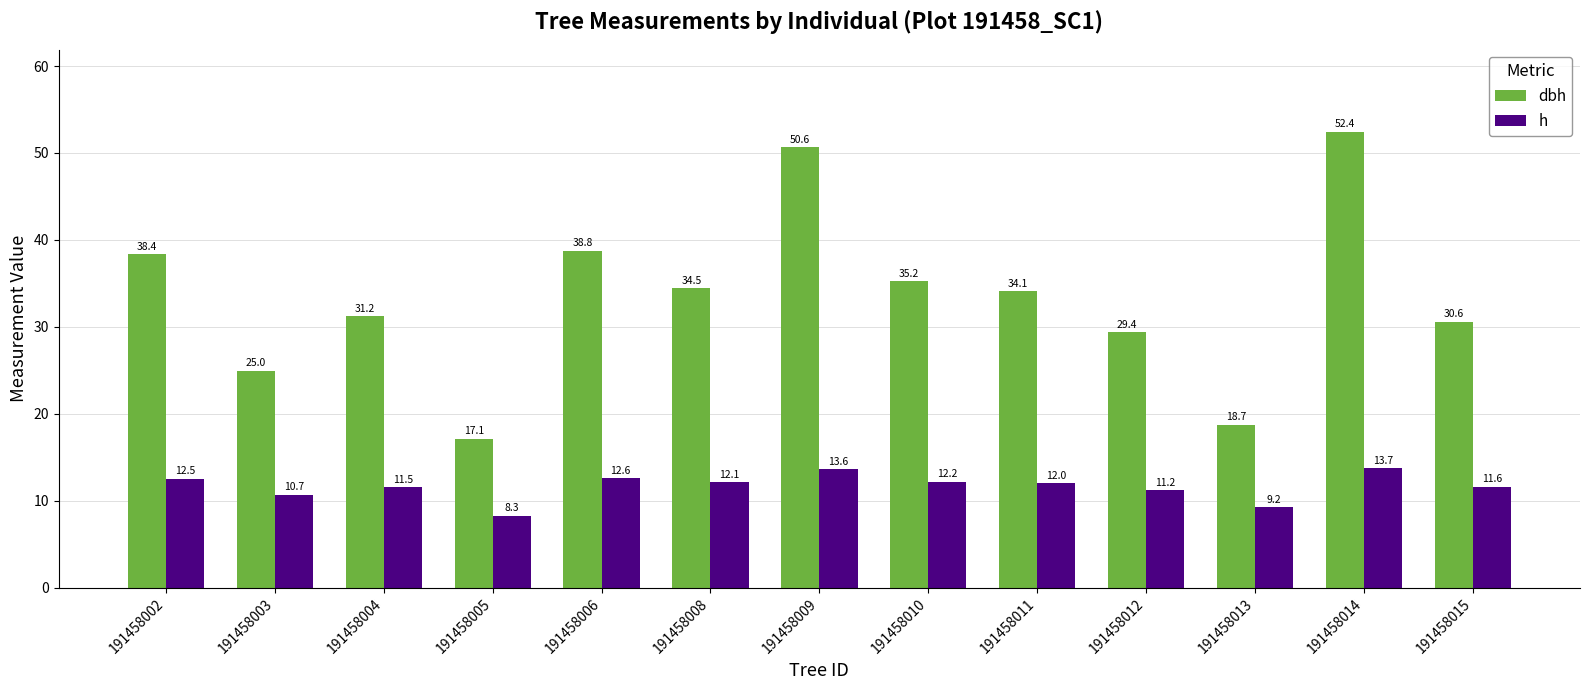

At how many categories does at least one series exceed 10?

13